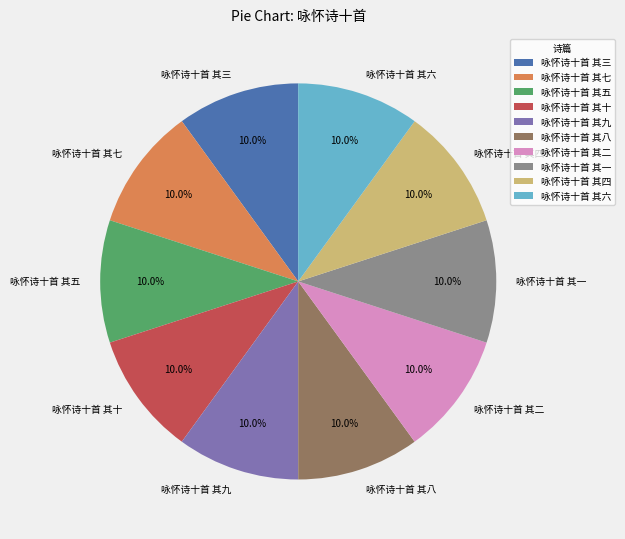

What percentage is the 咏怀诗十首 其一 slice, to the nearest percent?

10%